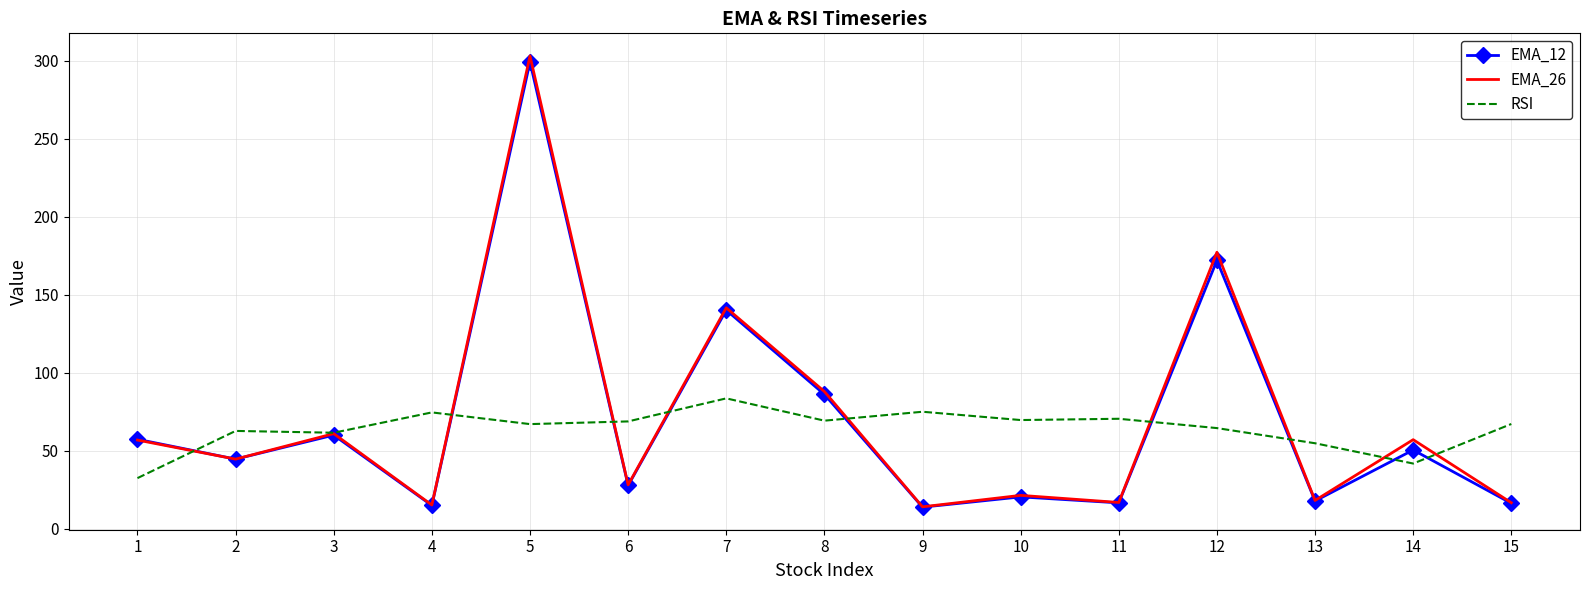

What is the total value across all series at 13?

90.6